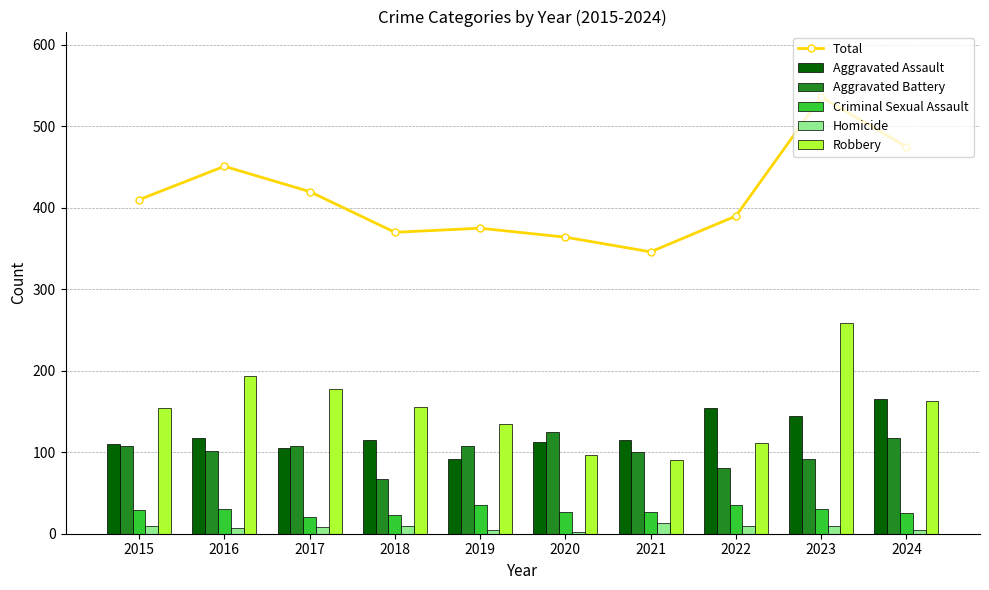

What are all the series names shown in the legend?

Total, Aggravated Assault, Aggravated Battery, Criminal Sexual Assault, Homicide, Robbery